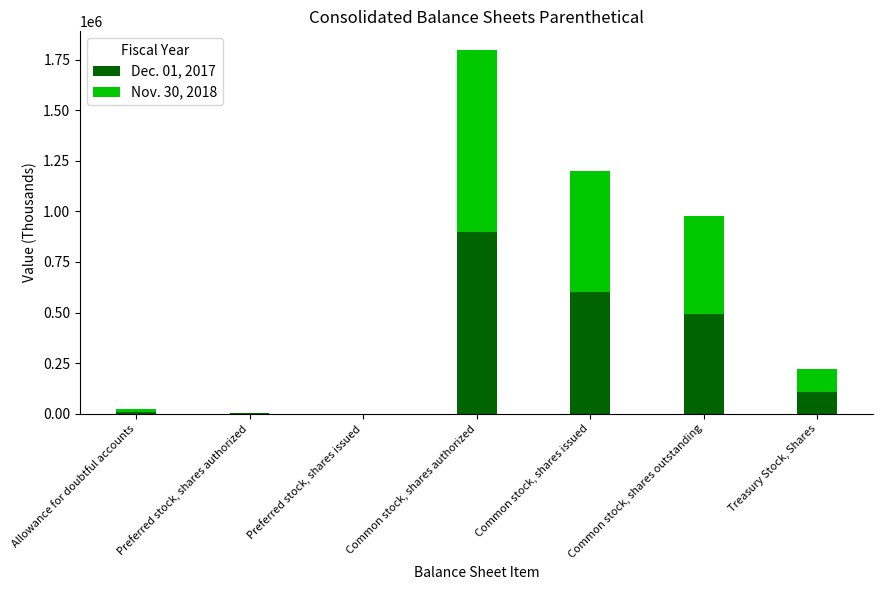

Read the Dec. 01, 2017 value at Allowance for doubtful accounts.

9151